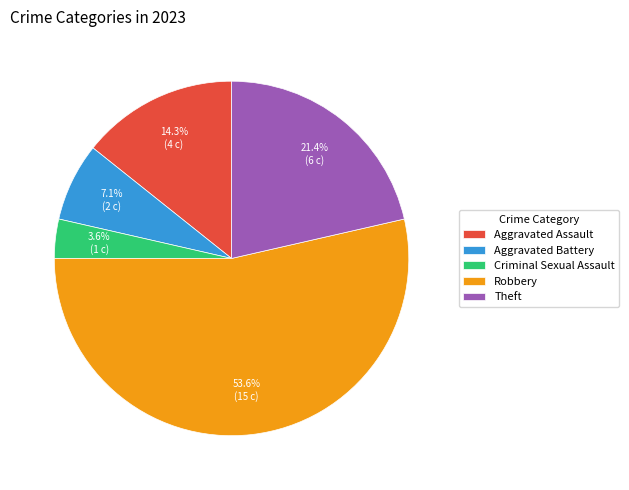

How many segments does this pie chart have?

5